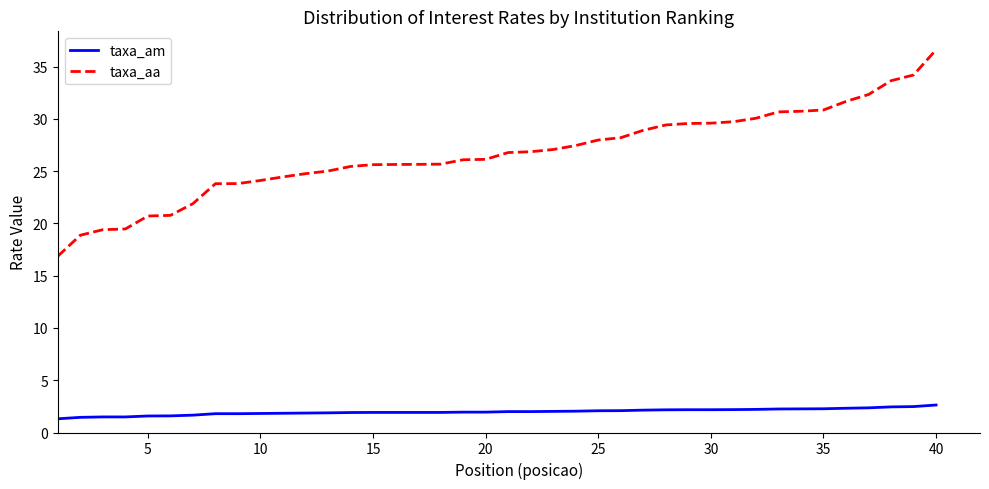

Which series has the largest total across all categories?

taxa_aa